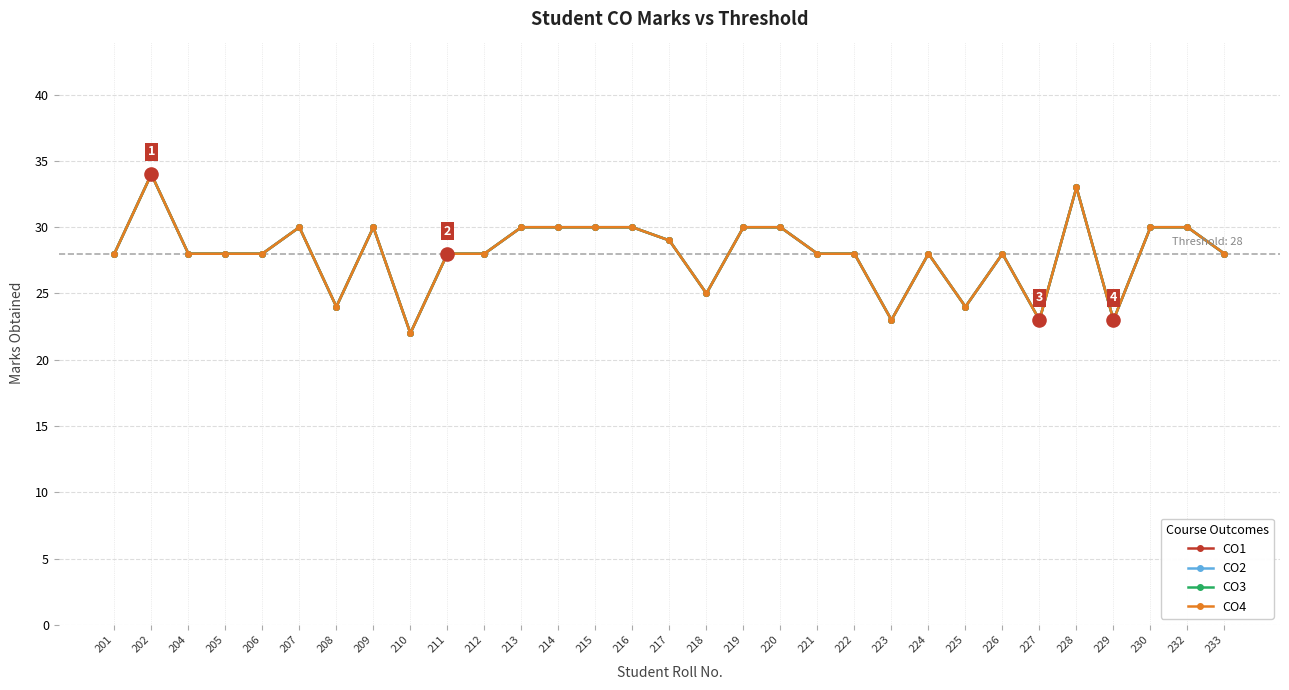

Does the chart have visible grid lines?

Yes